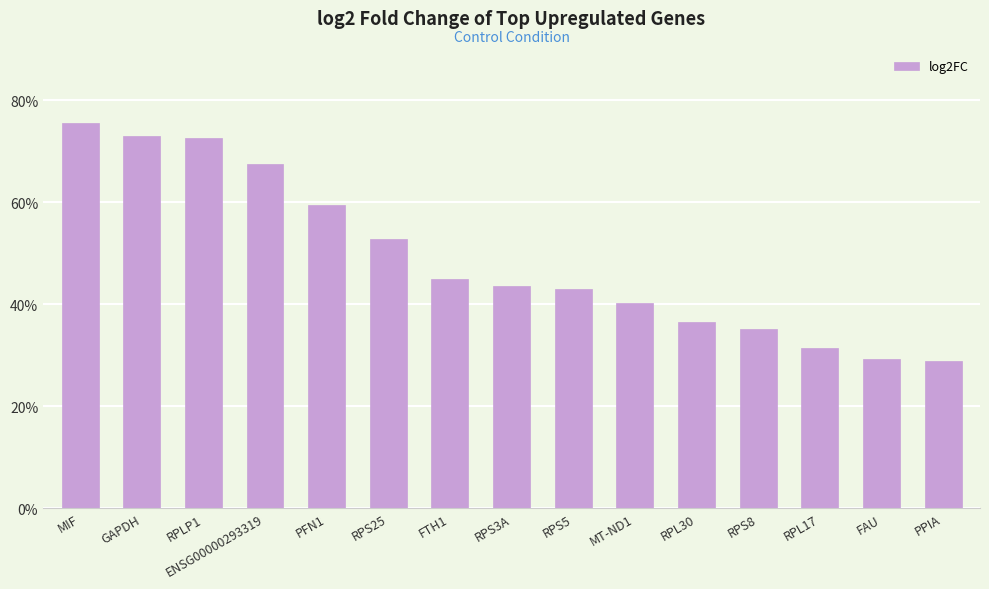

Are the bars grouped side by side (vs. stacked)?

No